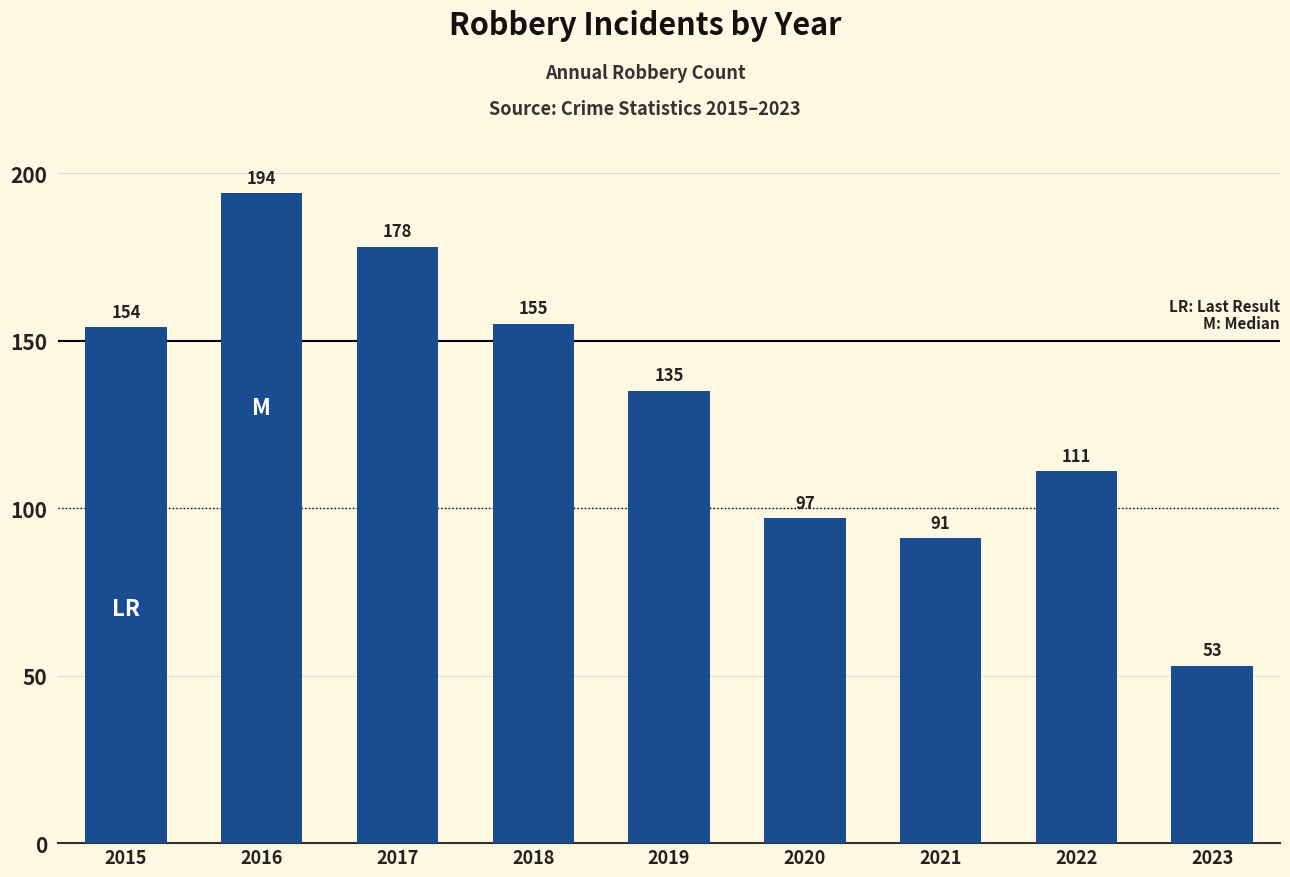

How many data points does each series have?

9